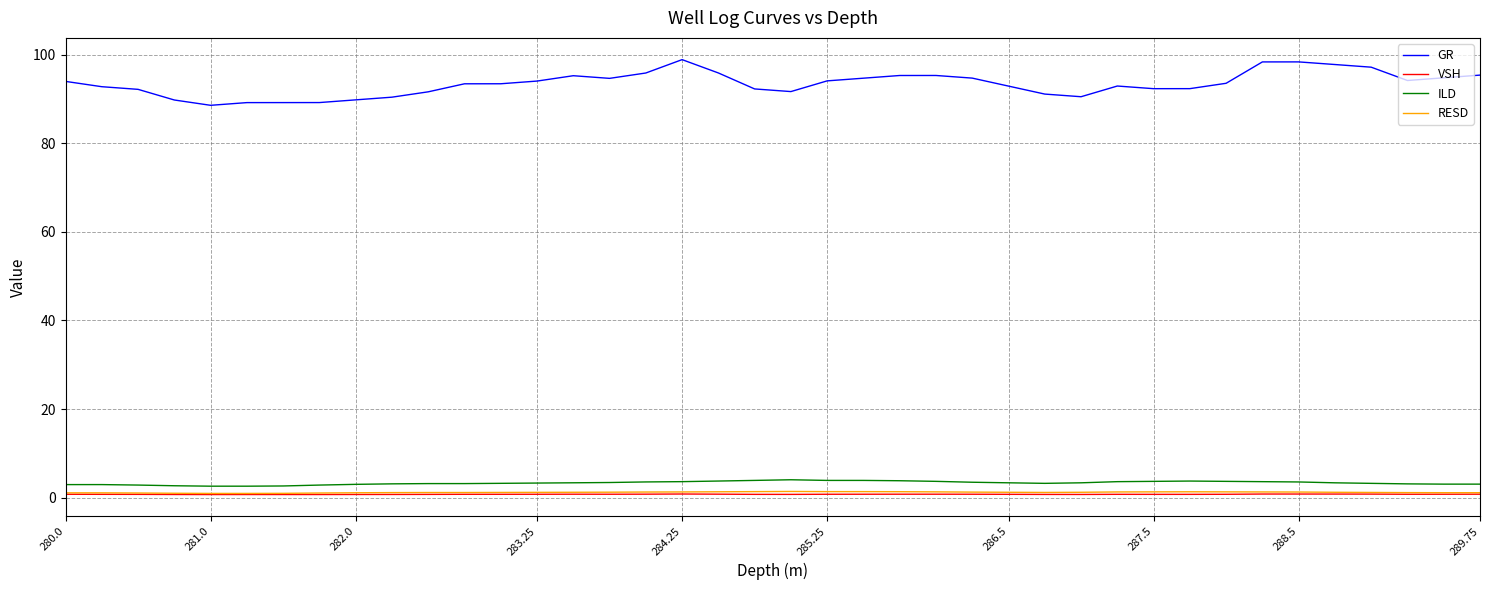

Which series has the largest total across all categories?

GR